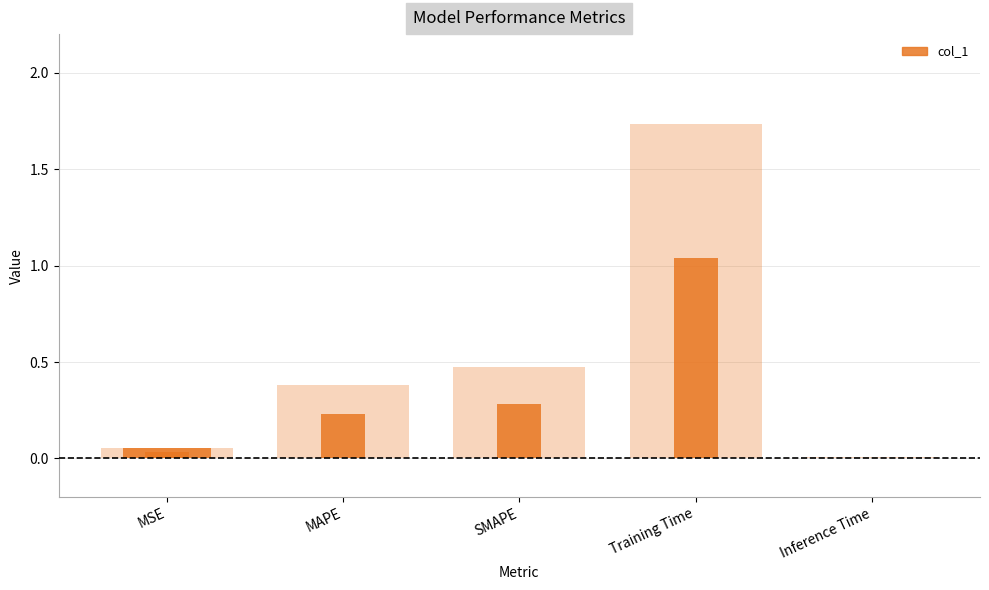

What is the label of the 2nd bar from the right?

Training Time